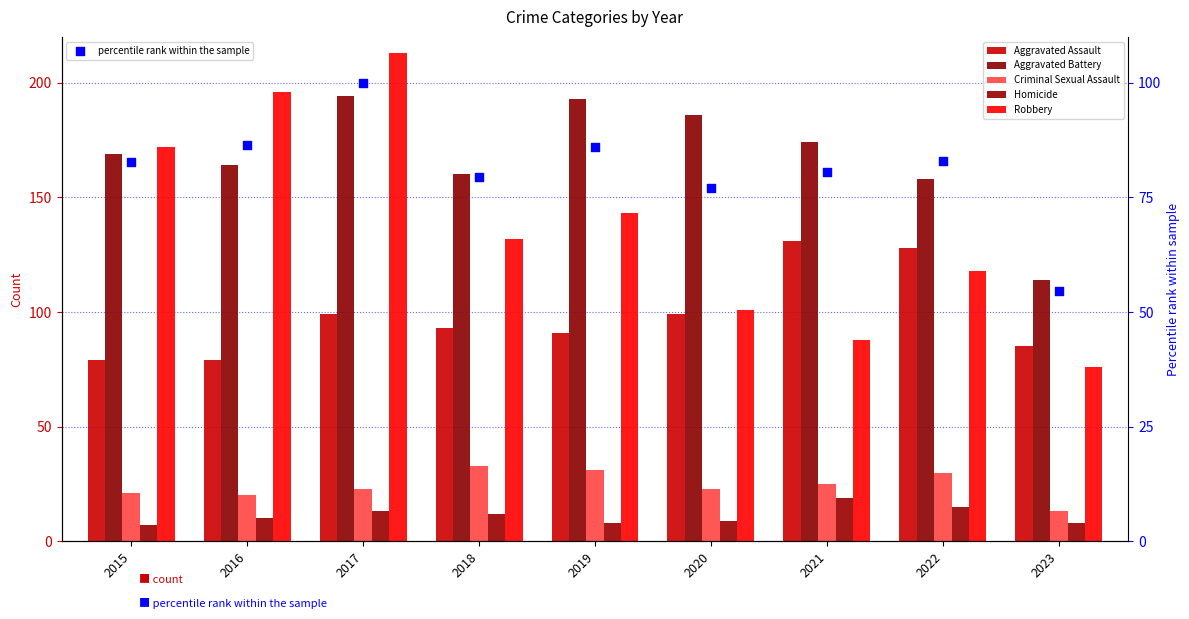

At which category is the sum across all series the highest?

2017